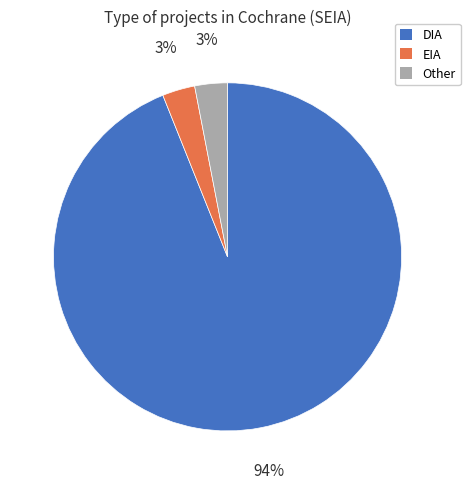

Between EIA and DIA, which is larger?

DIA